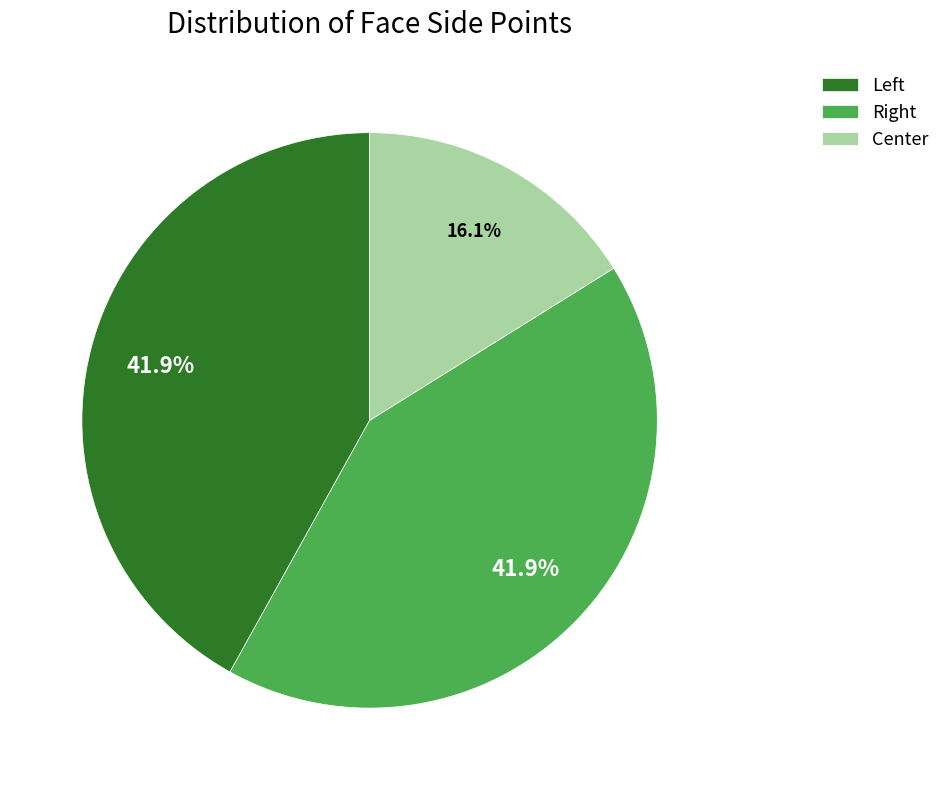

True or false: Center accounts for 30% of the total.

False